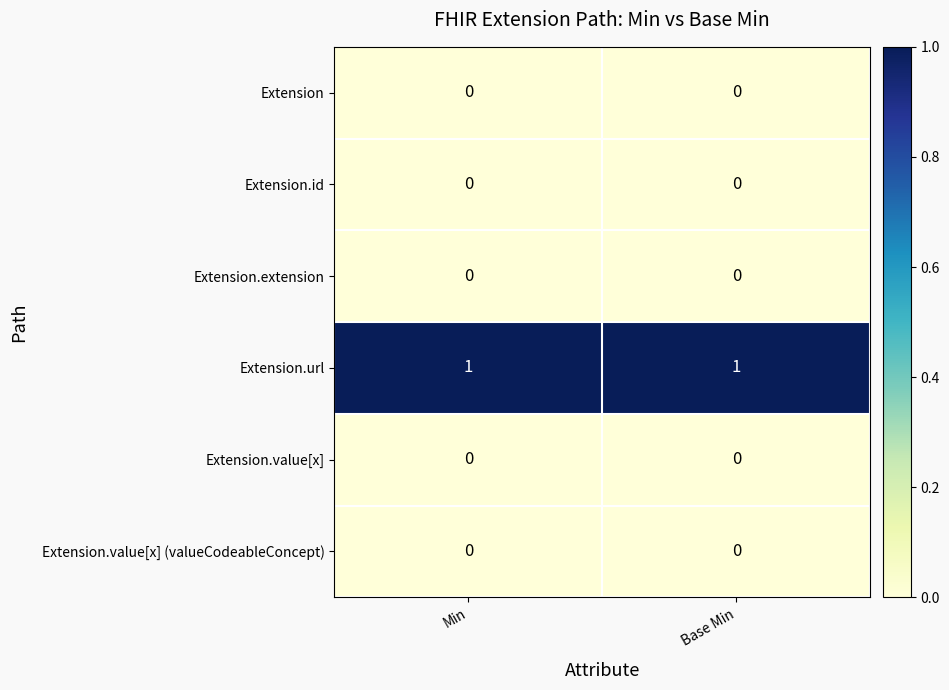

The Extension.extension series shows 0 at Base Min. True or false?

True